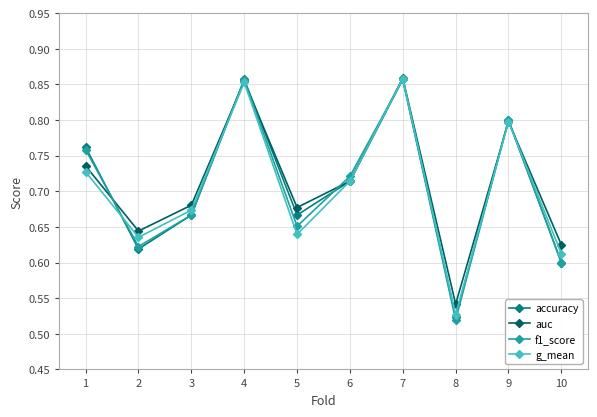

At how many categories does at least one series exceed 0?

10